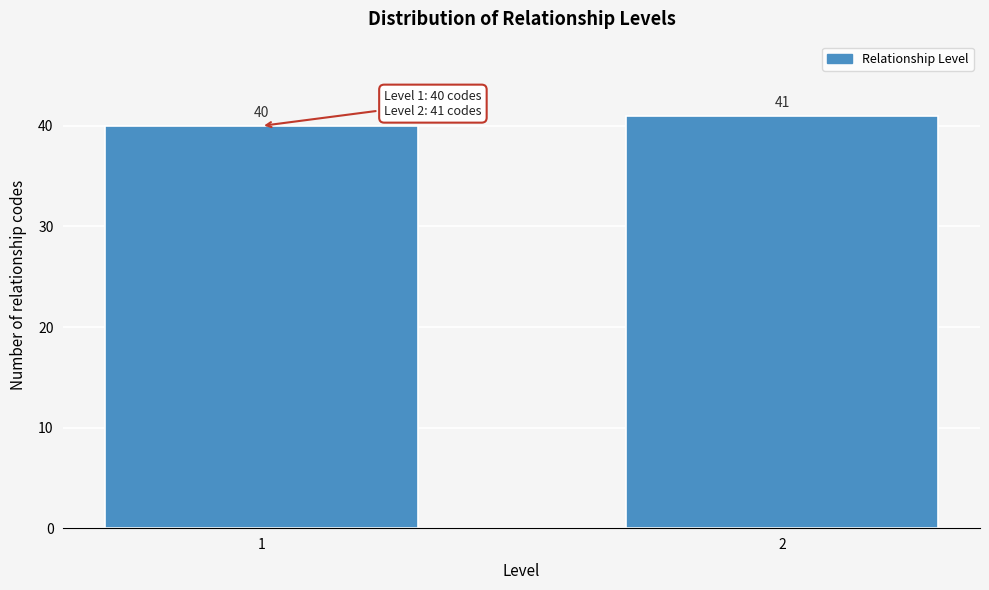

Reading left to right, extract all data points from this chart.

40	41